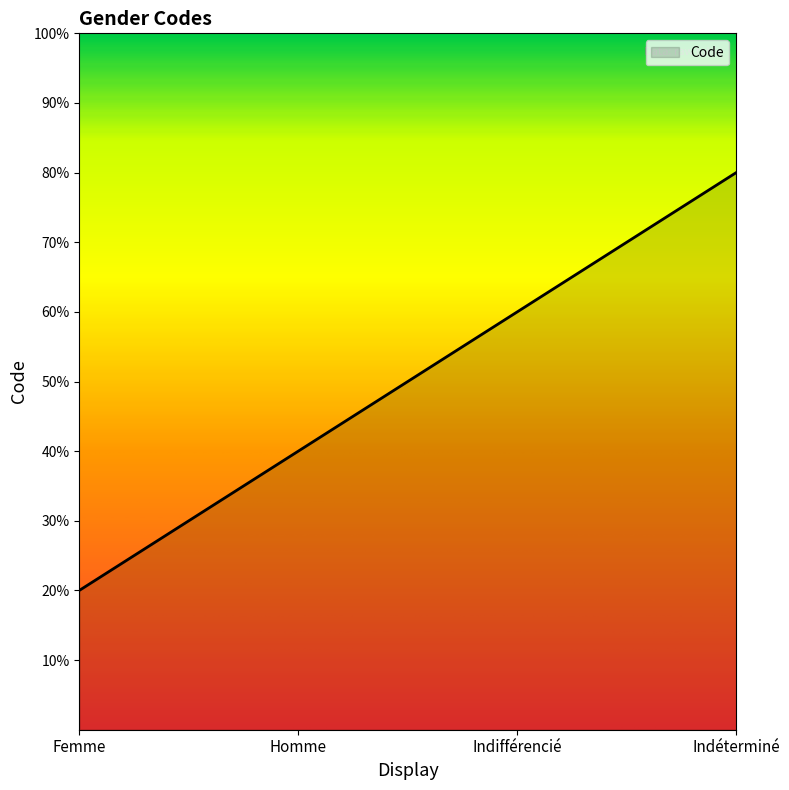

Where does the data first go above 3?

Indéterminé